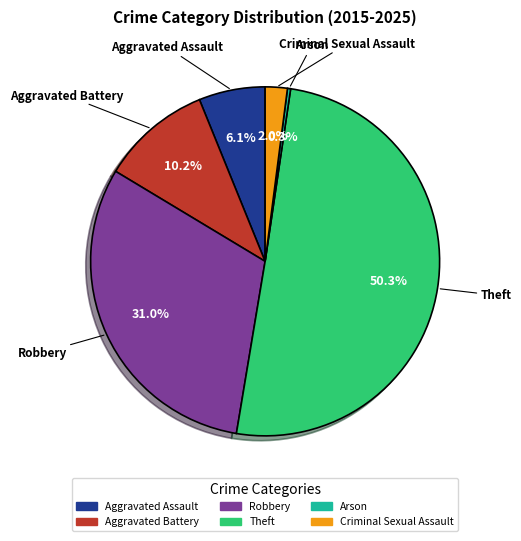

Does Criminal Sexual Assault account for over 50% of the chart?

No